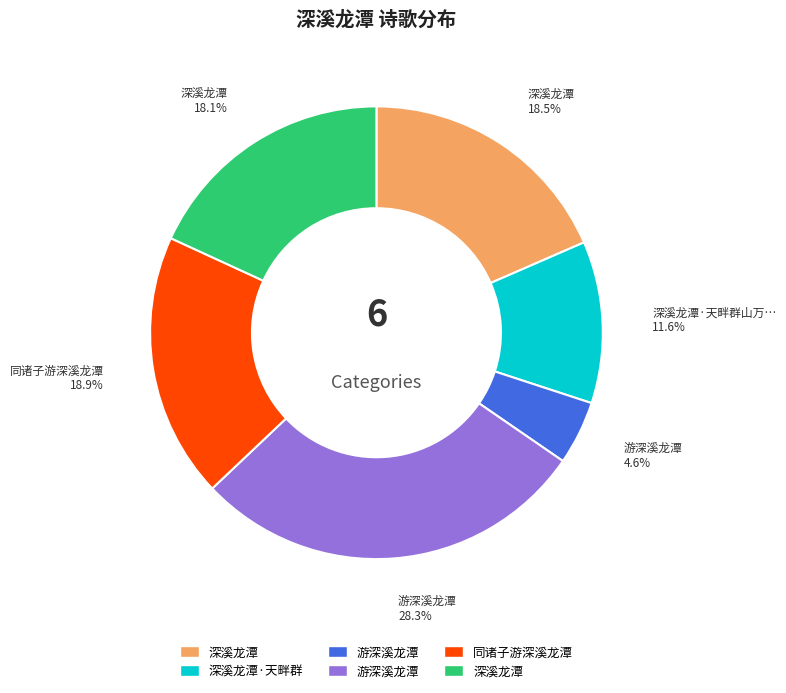

Is there a majority slice in this chart?

No